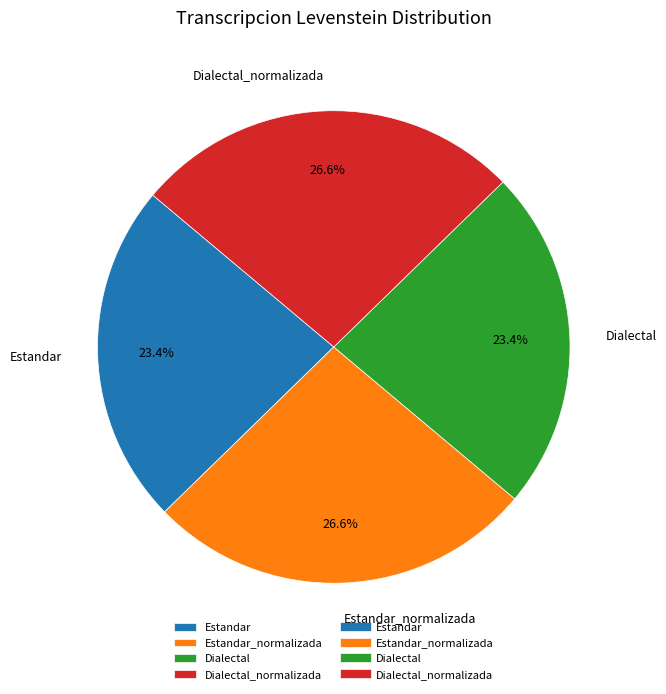

True or false: Estandar_normalizada accounts for 27% of the total.

True